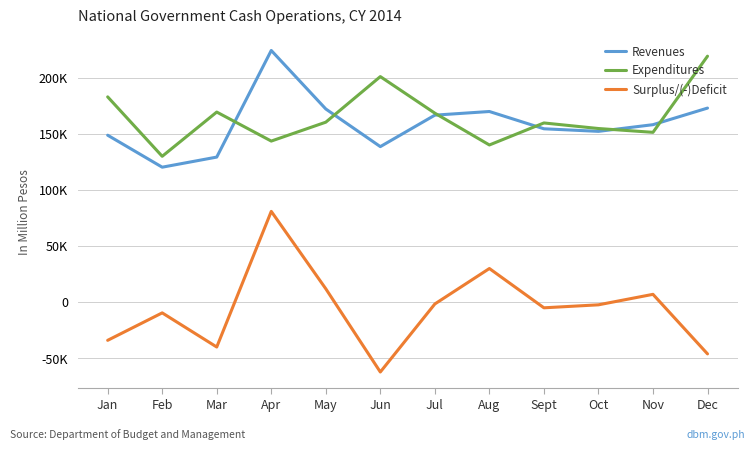

Reading left to right, list all the values displayed in this chart.

Revenues: 148822	120286	129303	224449	172234	138640	166730	169980	154566	152263	158221	173033
Expenditures: 183040	130004	169489	143597	160452	201126	168492	140115	159764	154793	151397	219350
Surplus/(-)Deficit: -34218	-9718	-40186	80852	11782	-62486	-1762	29865	-5198	-2530	6824	-46317